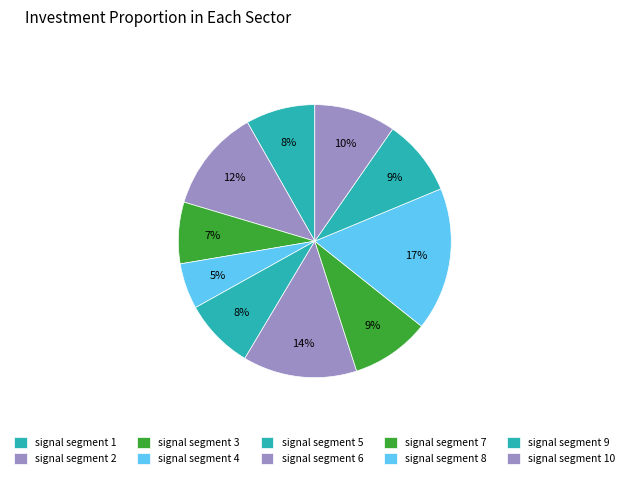

Count the number of slices in the pie.

10